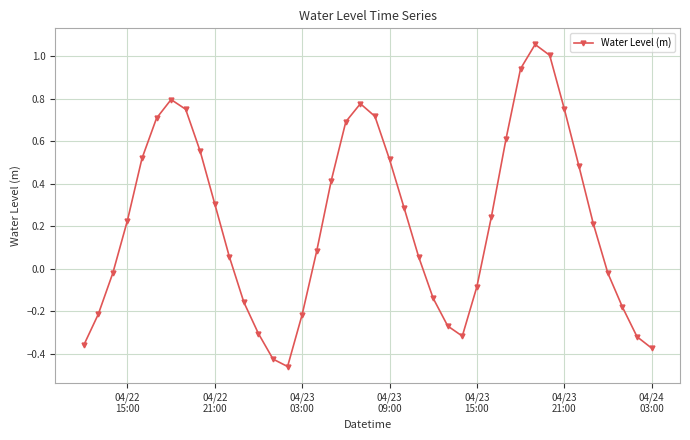

What is the difference between the maximum and minimum values?

1.5